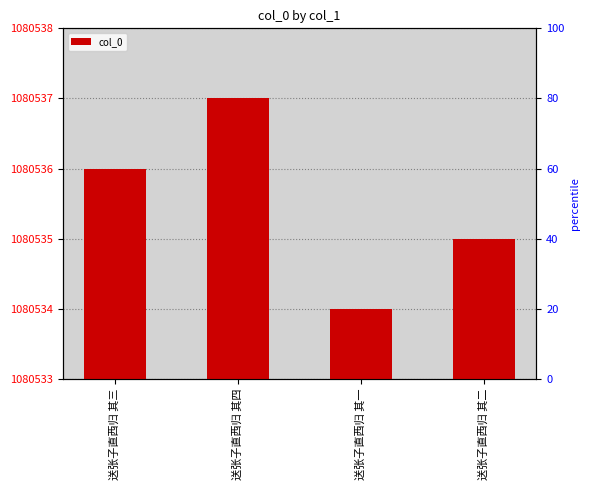

Does the chart contain stacked bars?

No